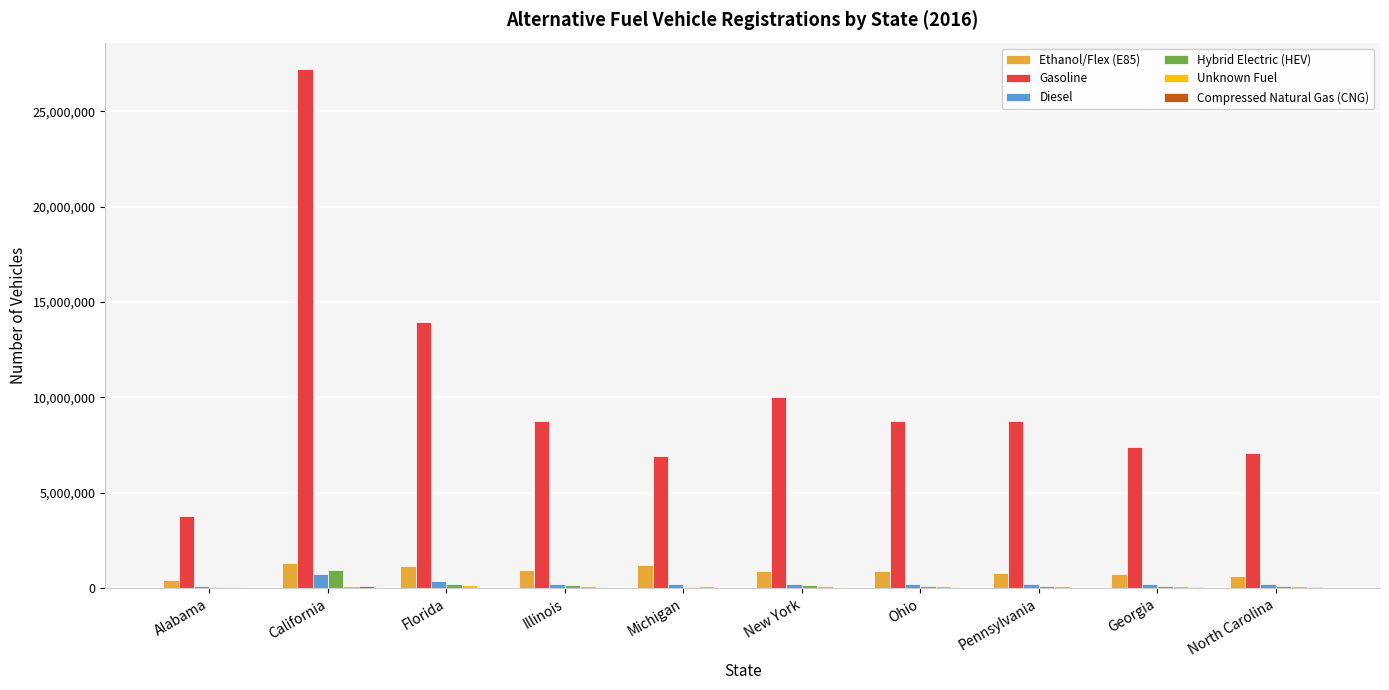

What is the highest value of the Hybrid Electric (HEV) series?

966700